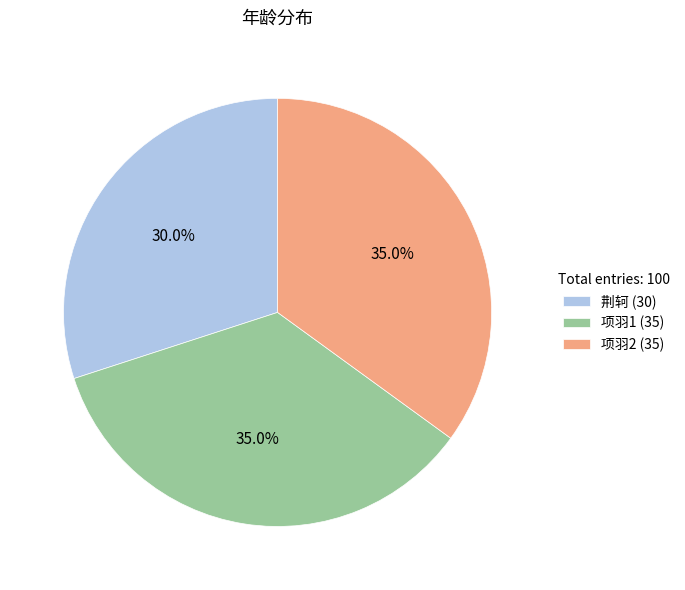

What is the smallest slice in the pie chart?

荆轲